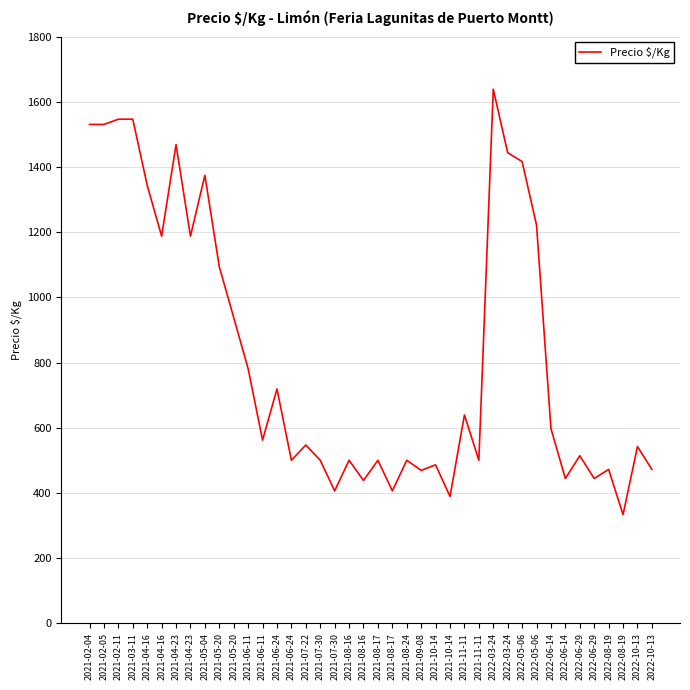

What is the label of the 9th point from the left?

2021-05-04